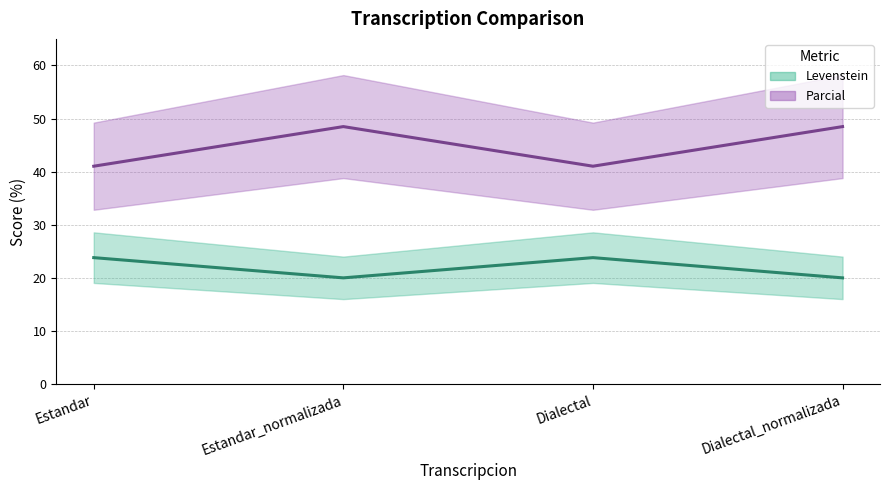

What is the minimum value shown in the chart?

20.0